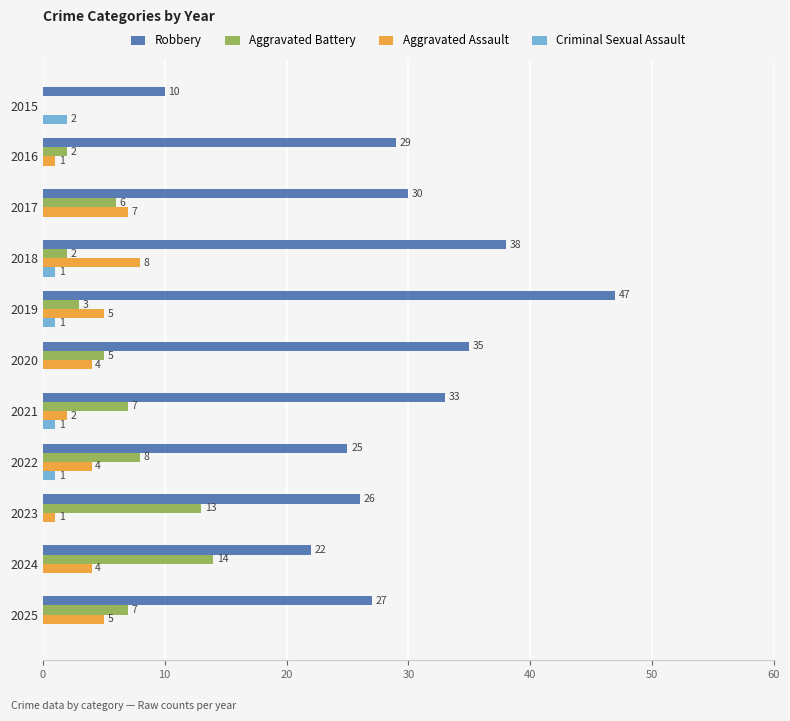

Which series changed the most between 2019 and 2024?

Robbery